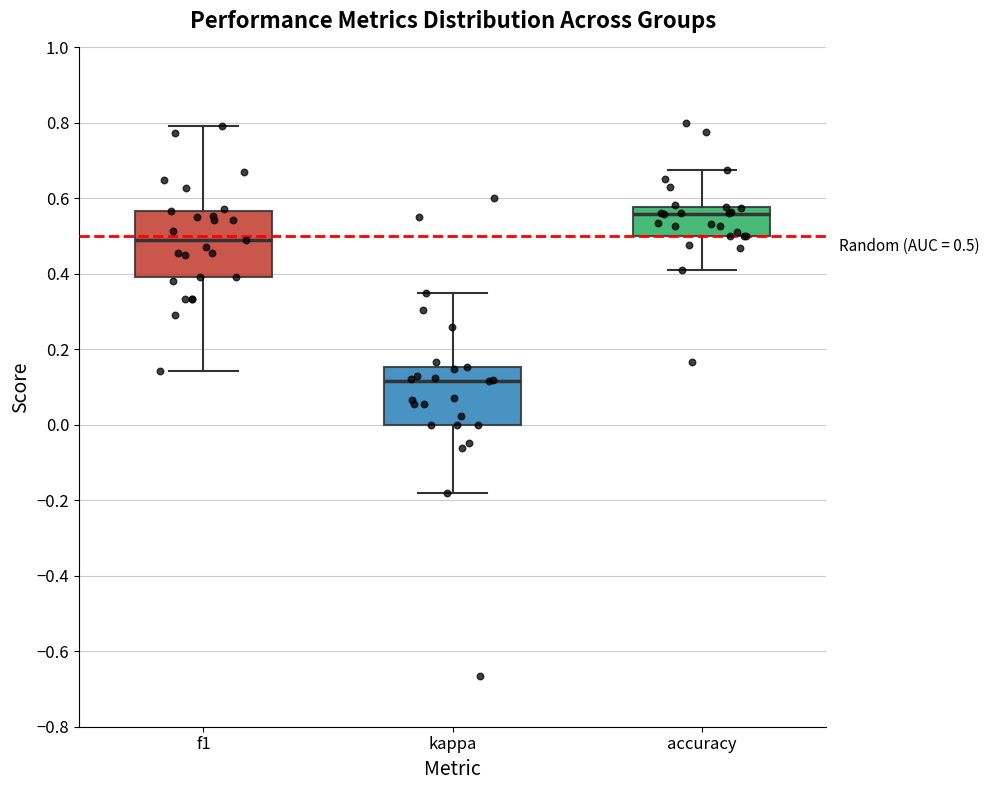

Which box has the lowest median line?

kappa